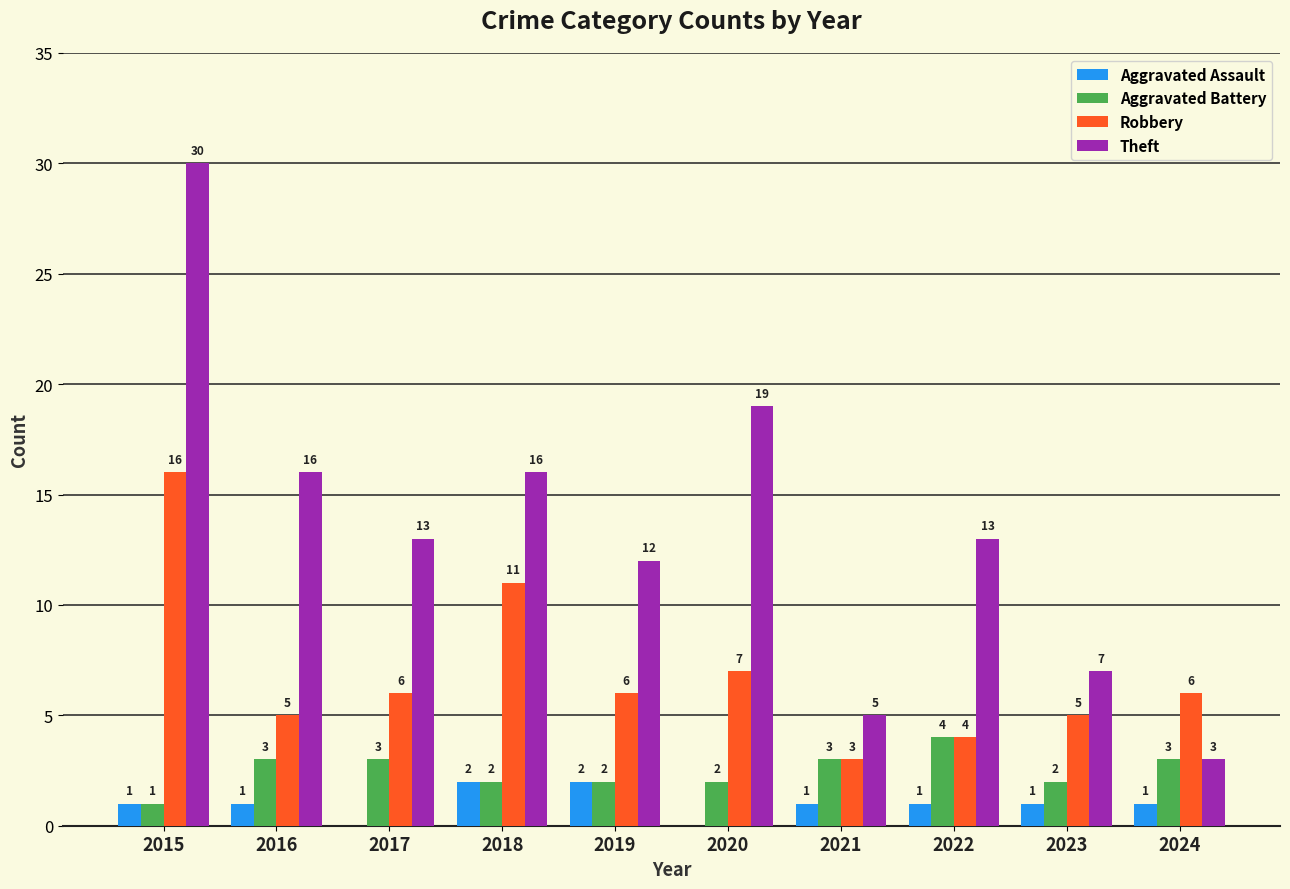

True or false: Theft has a value of 3 at 2024.

True